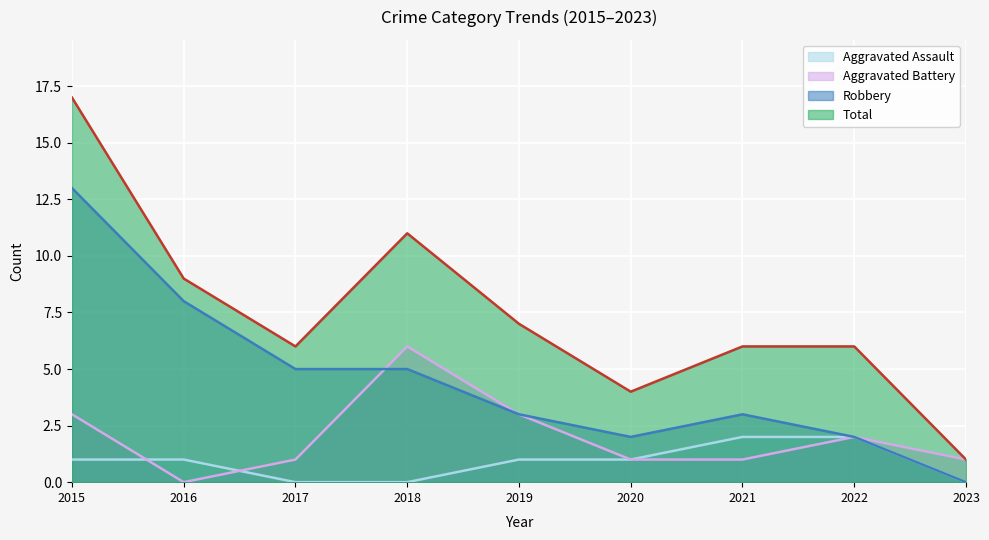

True or false: Aggravated Assault has more than 2 interior local peaks.

False